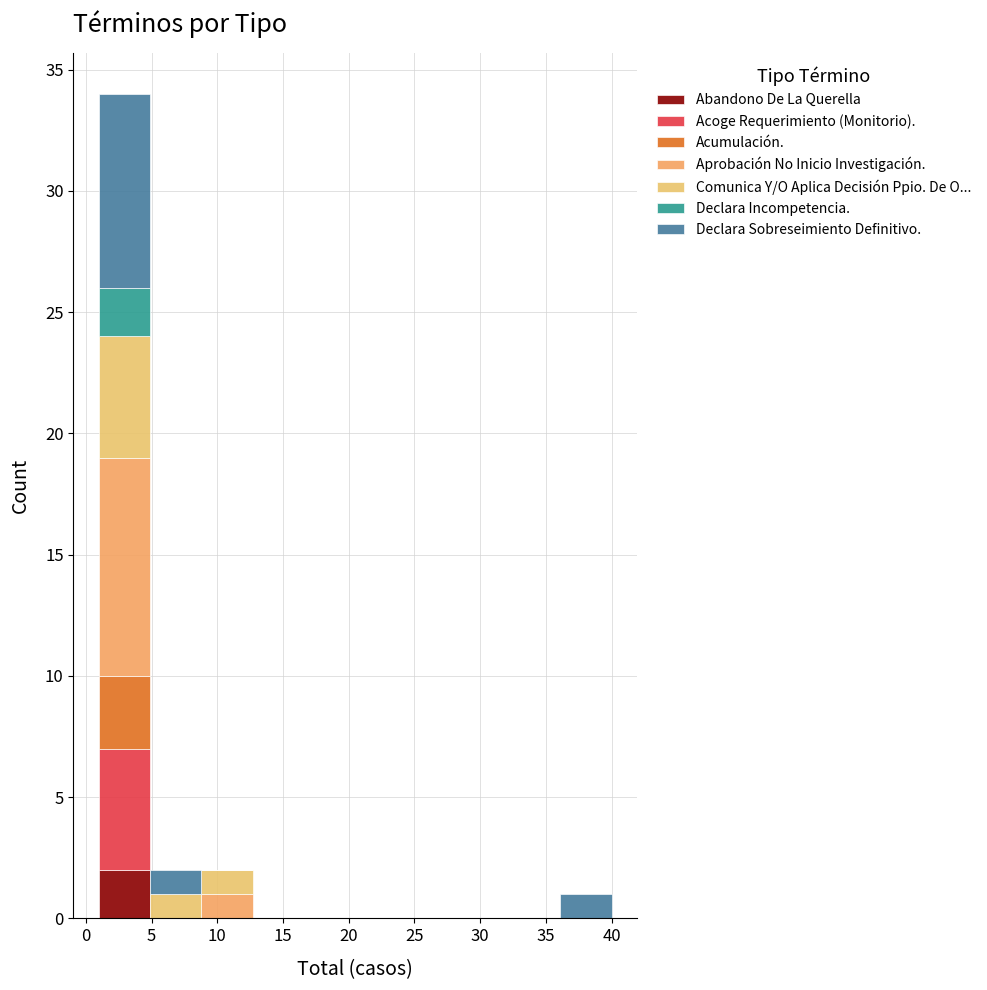

Reading left to right, list every stacked bar in this chart as the range it spans on the x-axis followed by its total height. Neither the bar edges nor the heights are printed on the chart, so give them approximately, as read against the axes.

1.0 to 4.9: 34
4.9 to 8.8: 2
8.8 to 12.7: 2
12.7 to 16.6: 0
16.6 to 20.5: 0
20.5 to 24.4: 0
24.4 to 28.3: 0
28.3 to 32.2: 0
32.2 to 36.1: 0
36.1 to 40.0: 1